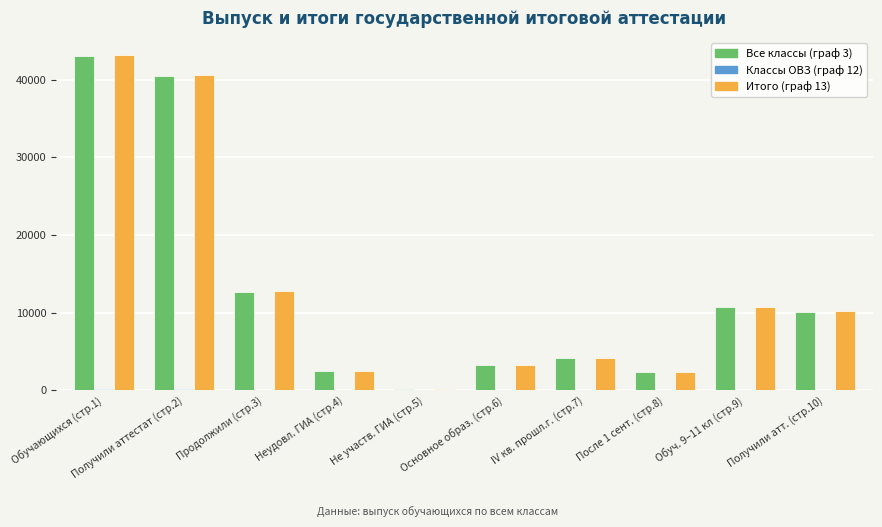

What is the spread (max minus min) of values at Получили аттестат (стр.2)?

40488